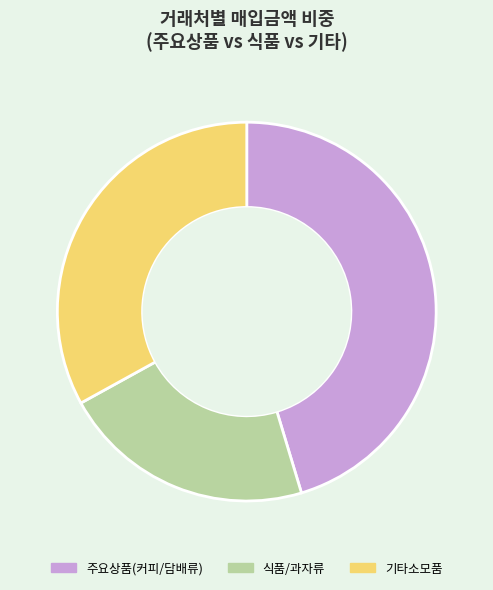

Does 식품/과자류 represent more than half of the total?

No